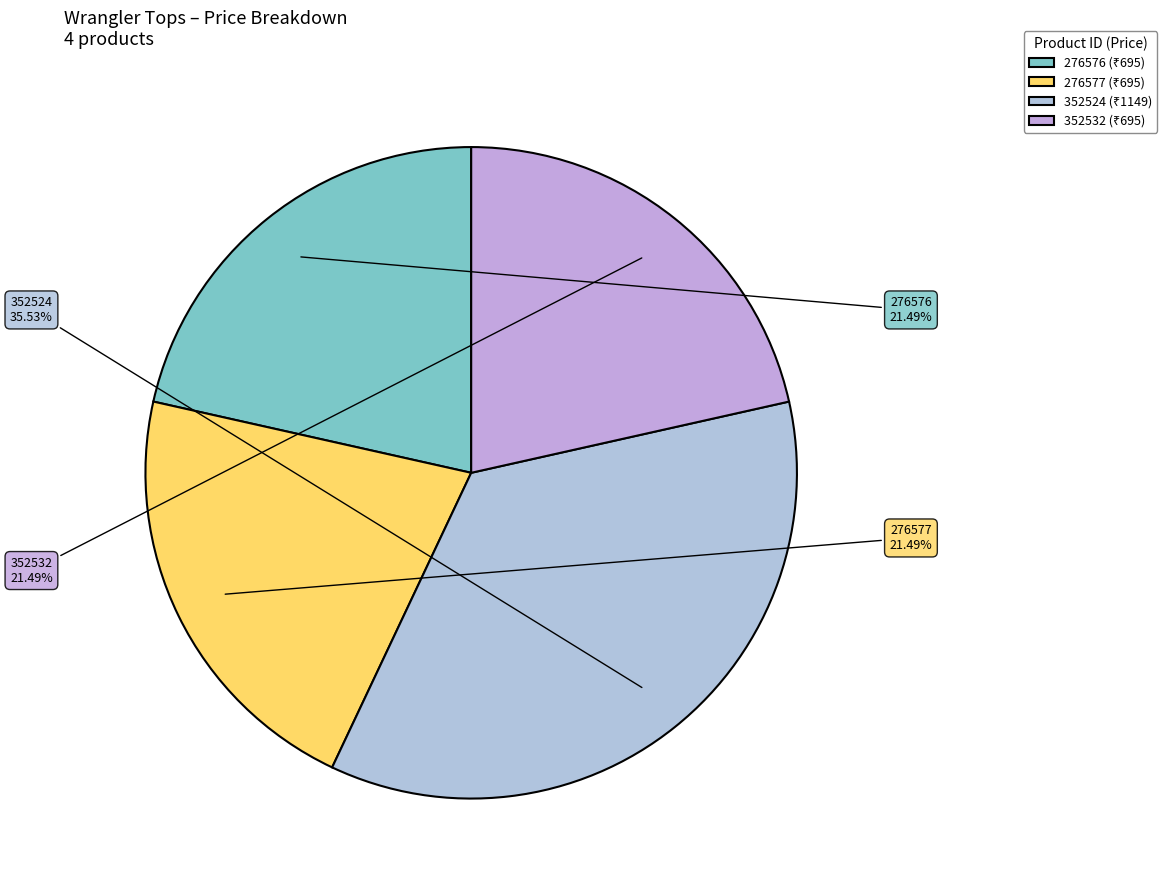

Combined, do 352532 and 276577 account for over 50%?

No